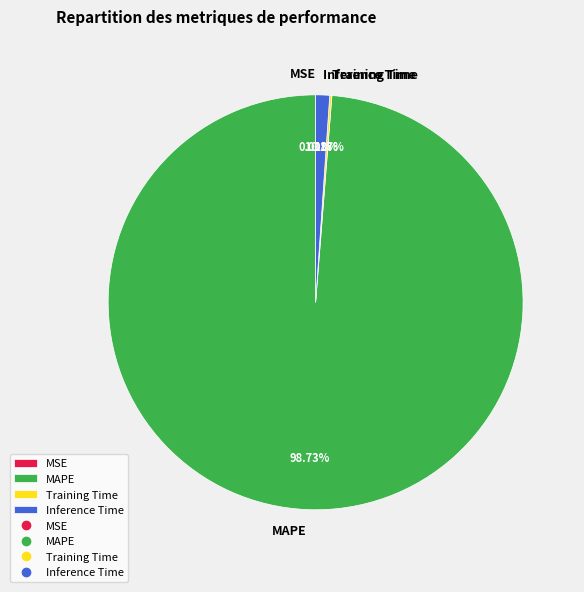

Which category has the biggest portion of the pie?

MAPE